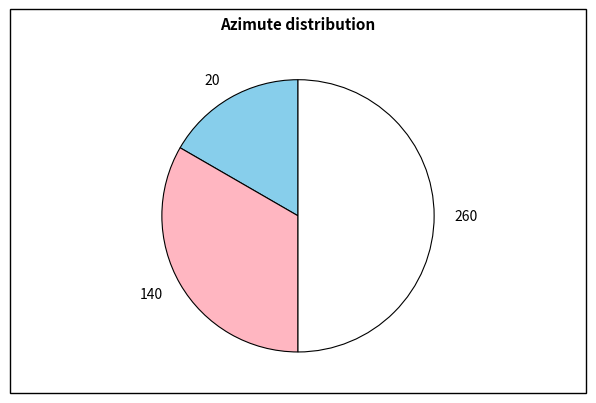

Does 140 represent more than half of the total?

No